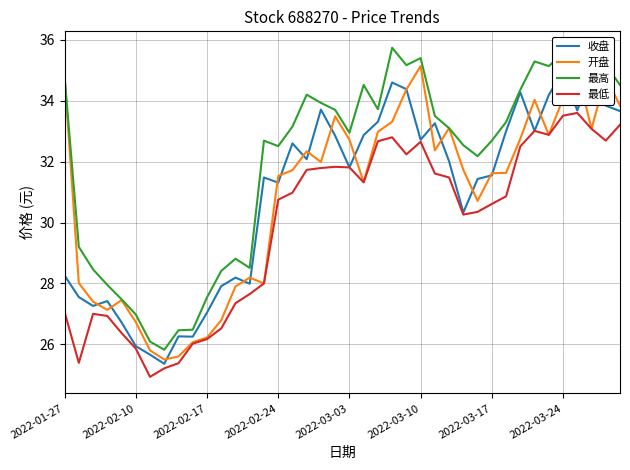

Is it true that 开盘 equals 31.6 at 2022-03-17?

True